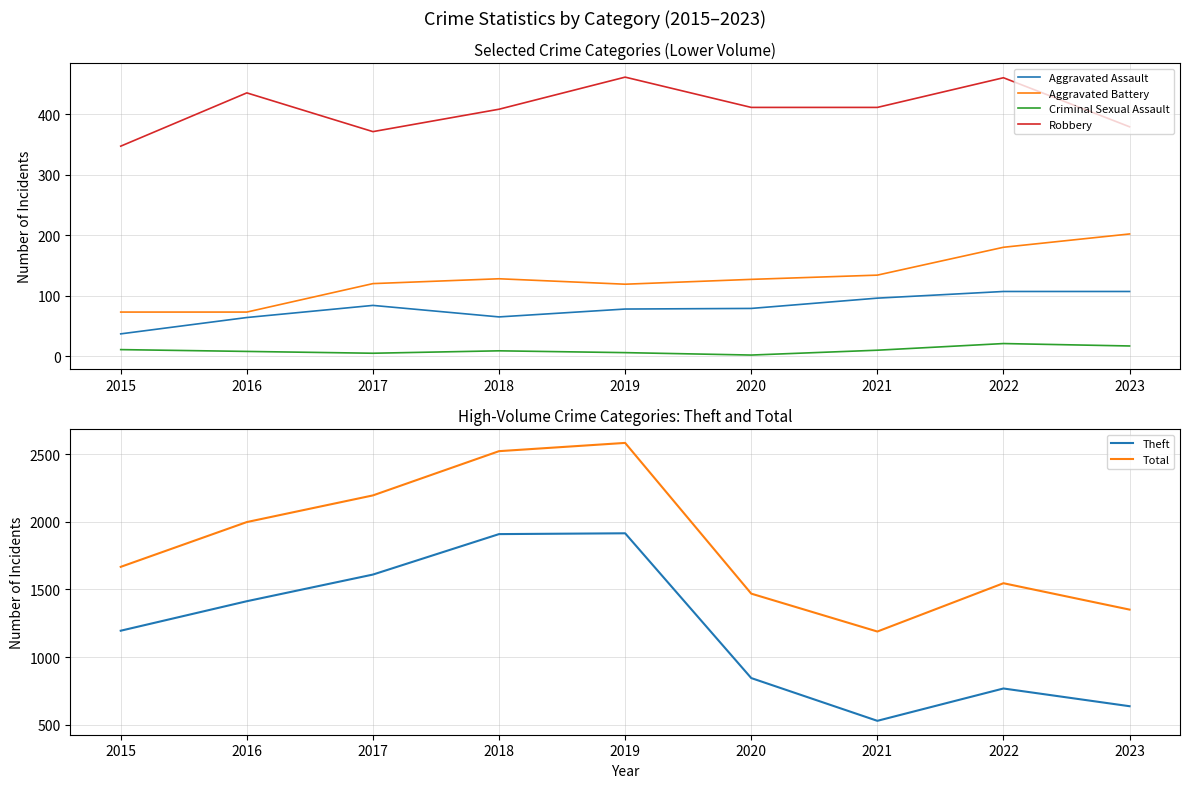

How many data points in Theft are above 1195?

4